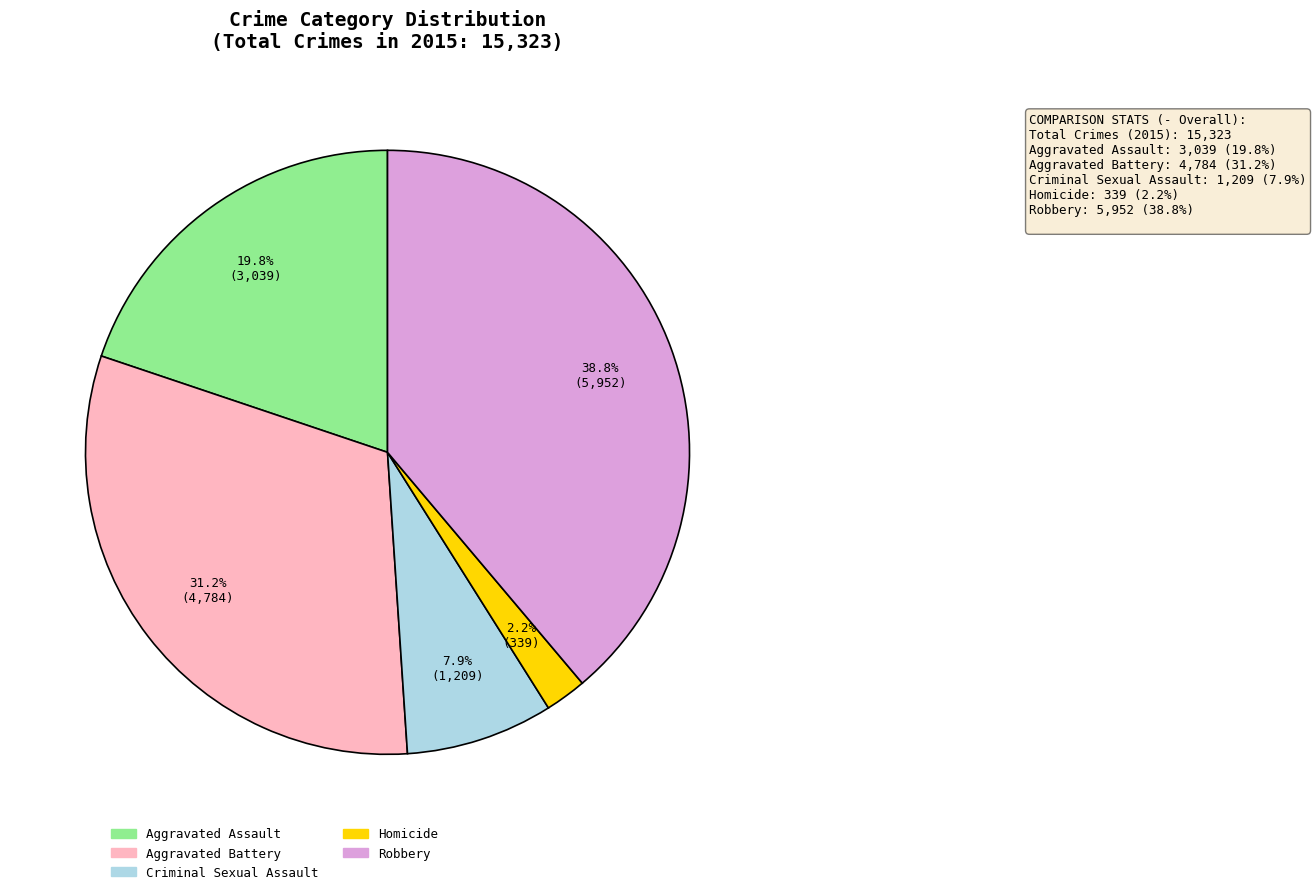

Count the number of slices in the pie.

5